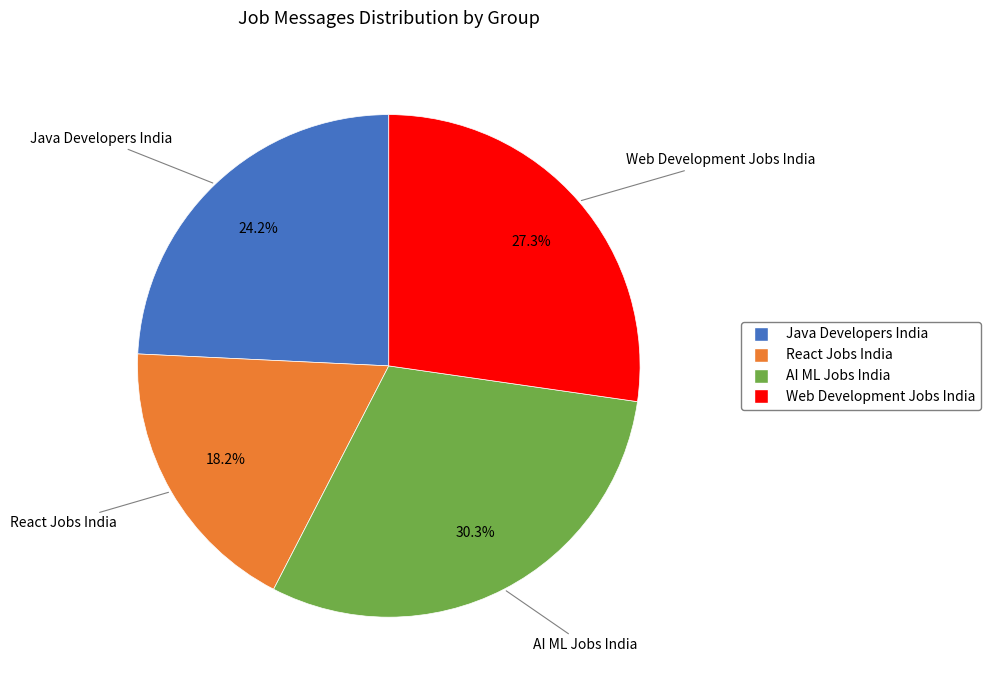

Which has a higher value, React Jobs India or Web Development Jobs India?

Web Development Jobs India